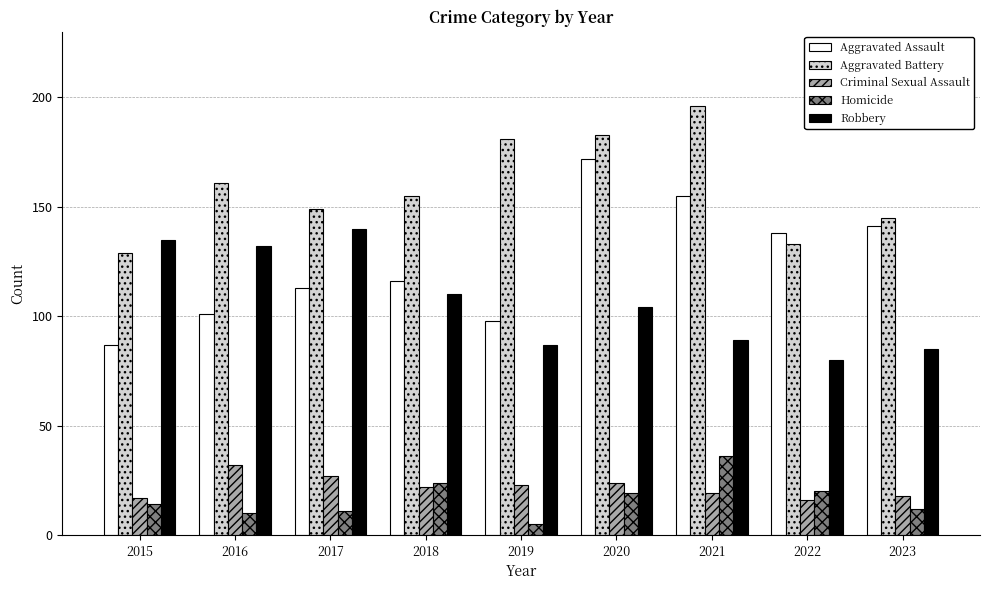

What is the minimum value for Robbery?

80